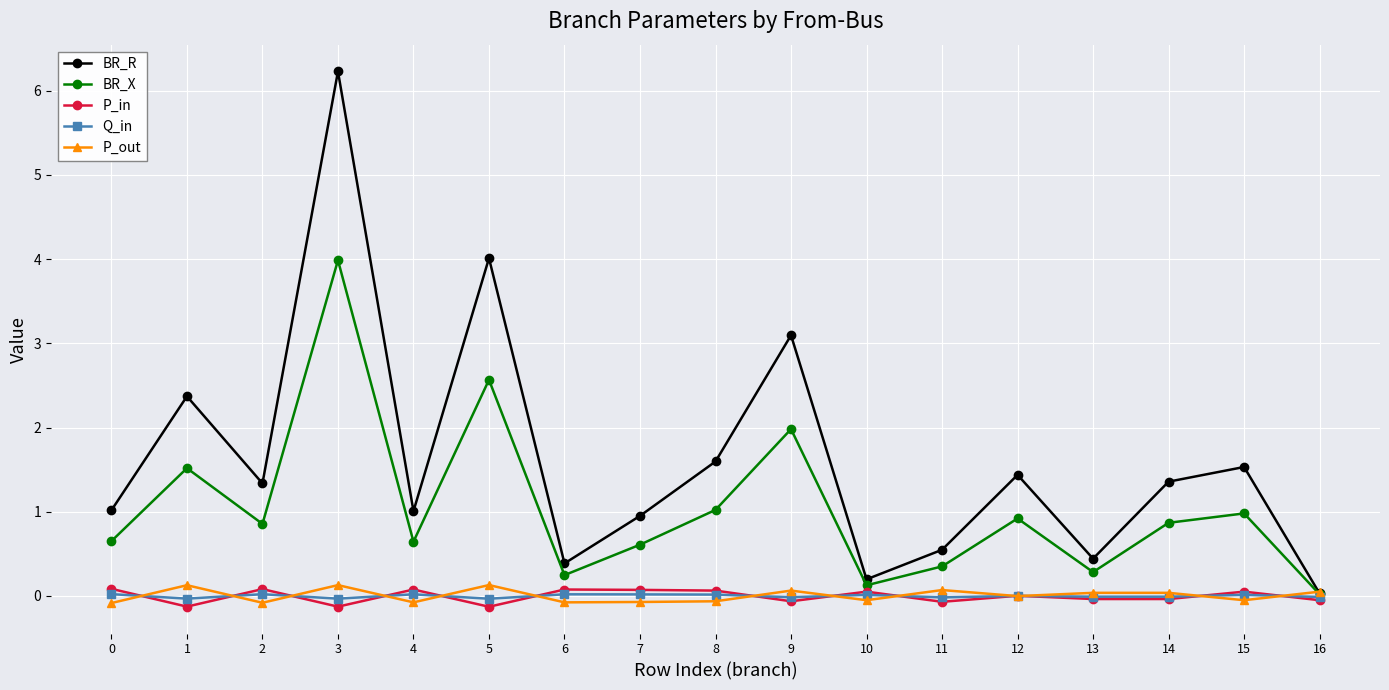

What is the difference between the maximum and minimum values in the P_out series?

0.2